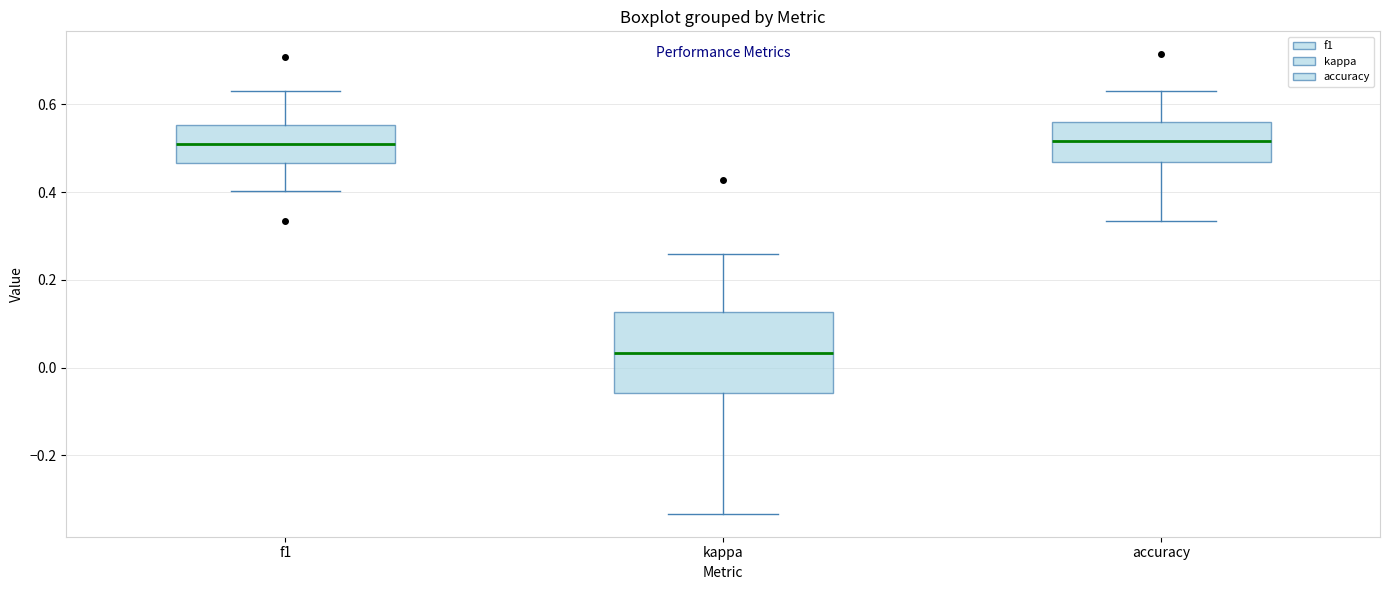

Reading left to right, transcribe this box plot: for each box, give where its median line is, the range the box spans, and where its two whiskers end, as read against the y-axis. The values are not printed on the chart, so give them approximately, as read against the axis.

f1: median 0.50, box 0.46 to 0.56, whiskers 0.40 to 0.62
kappa: median 0.04, box -0.06 to 0.12, whiskers -0.34 to 0.26
accuracy: median 0.52, box 0.46 to 0.56, whiskers 0.34 to 0.64